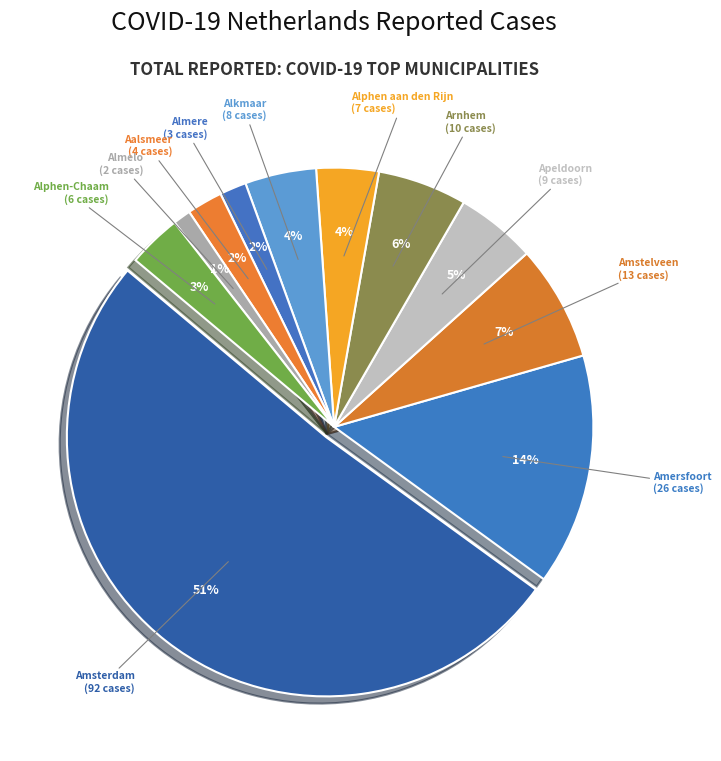

To the nearest percent, what percentage of the pie is Amersfoort?

14%